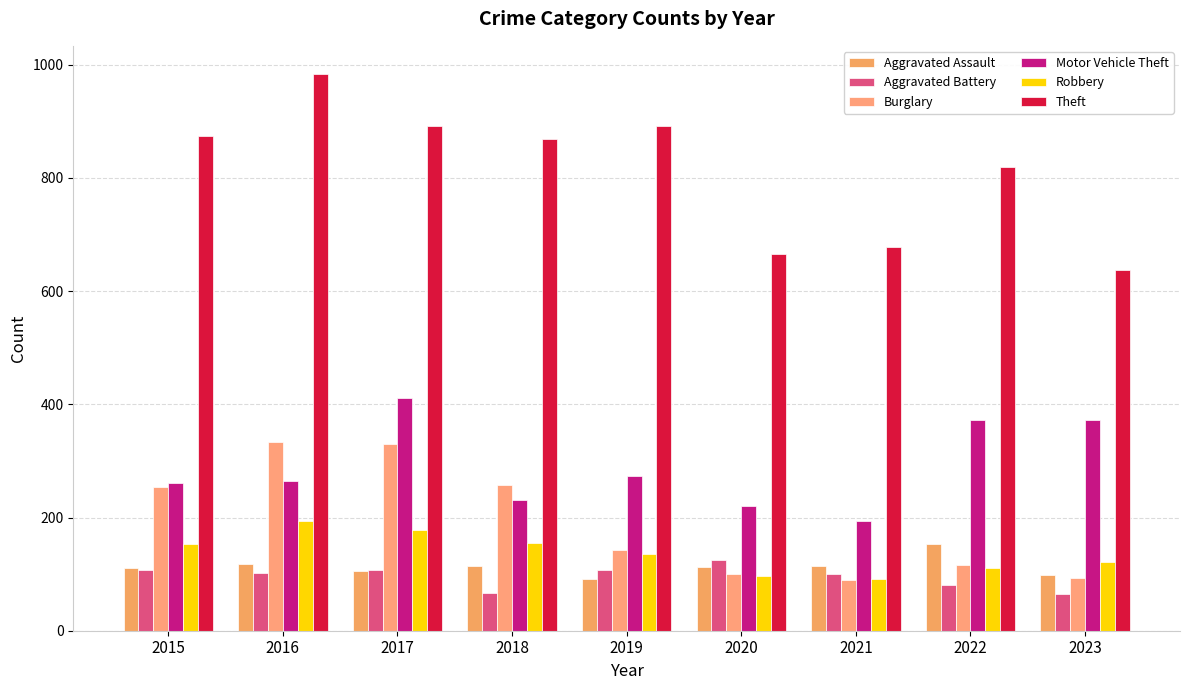

Count the number of categories in the chart.

9